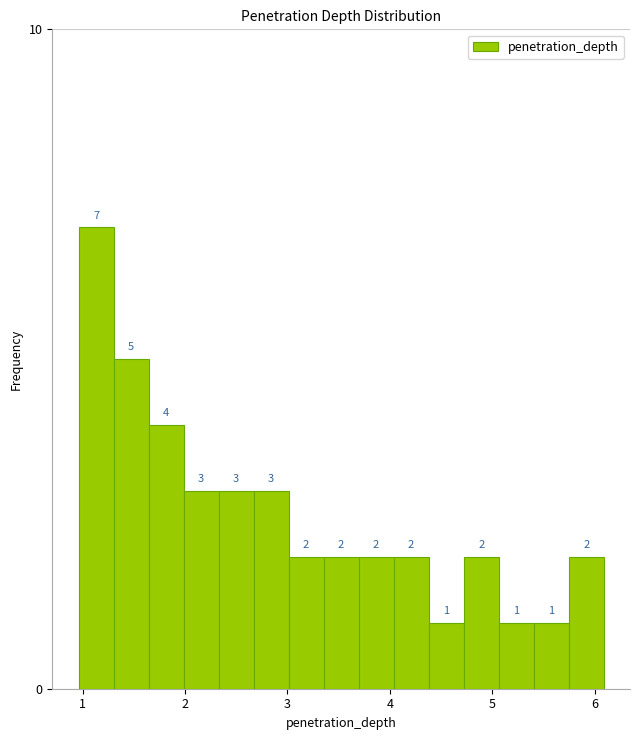

Around what value on the x-axis is the tallest bar? Give the approximate position of its centre, as read against the axis.

1.1